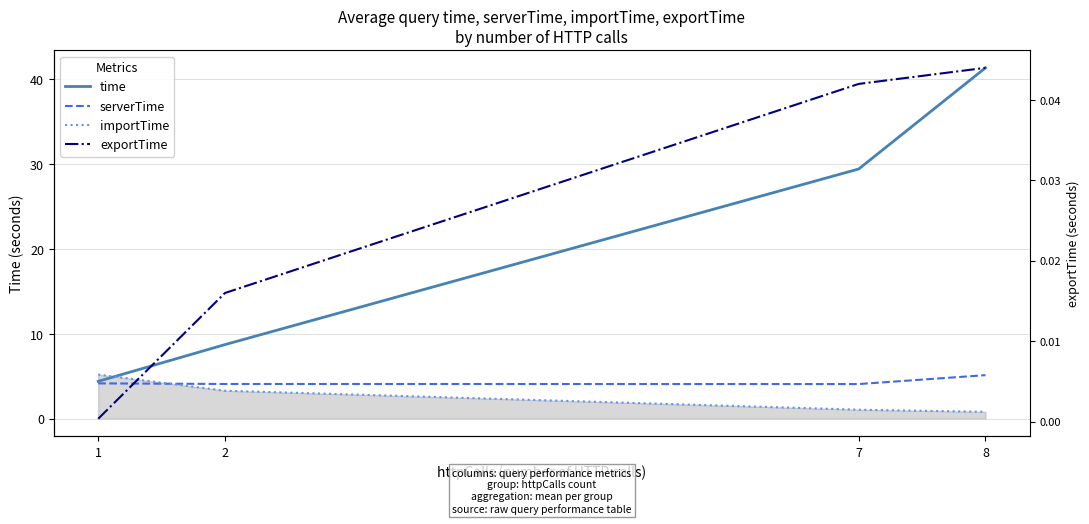

True or false: exportTime and time intersect in this chart.

False